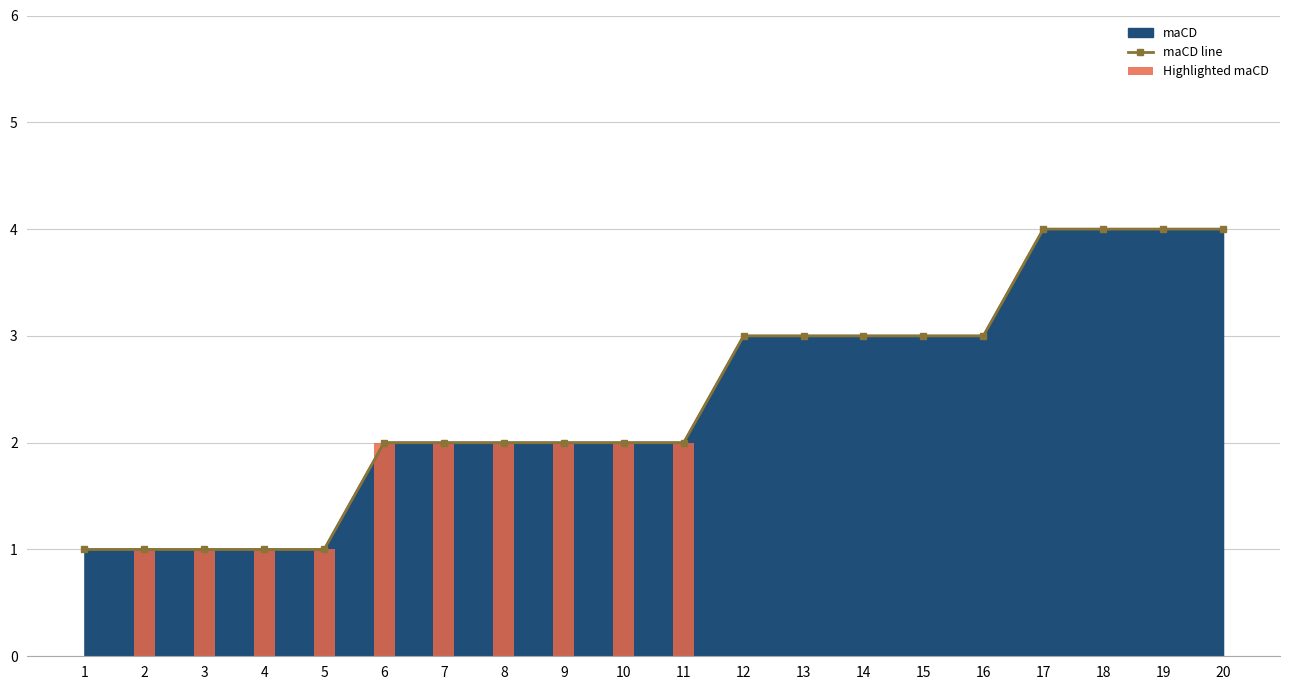

Are the bars grouped side by side (vs. stacked)?

No